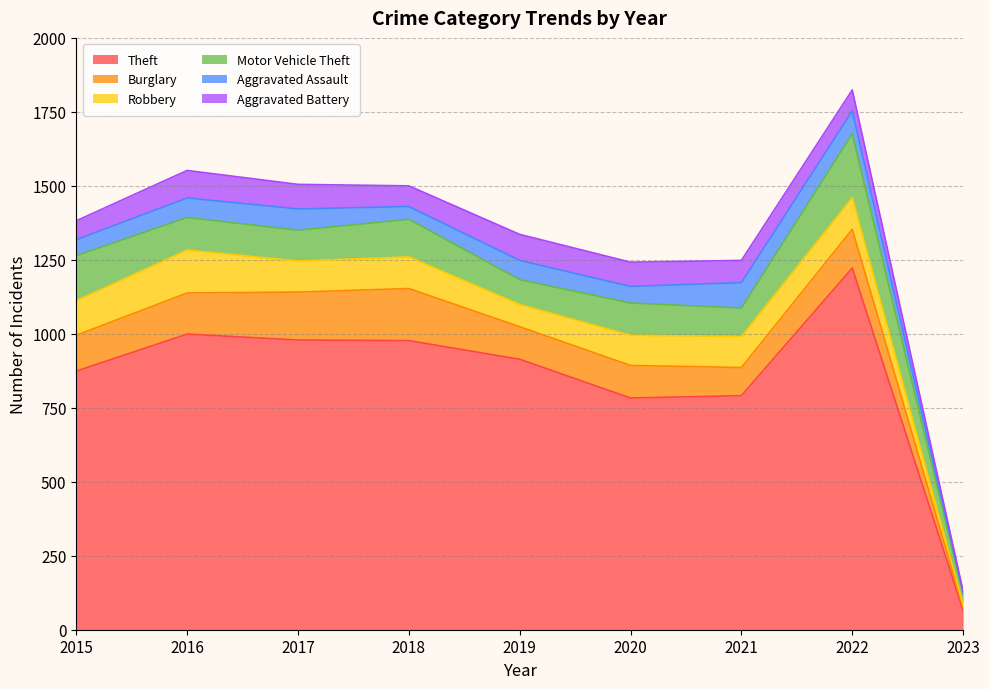

At which category does Robbery reach its first local valley?

2017